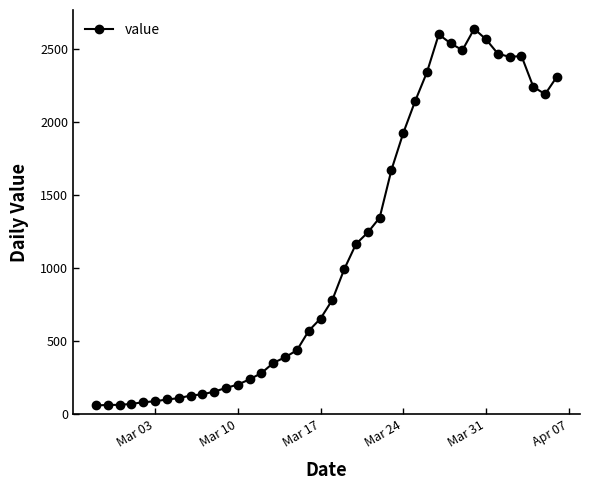

True or false: the data has more than 1 interior local peaks.

True